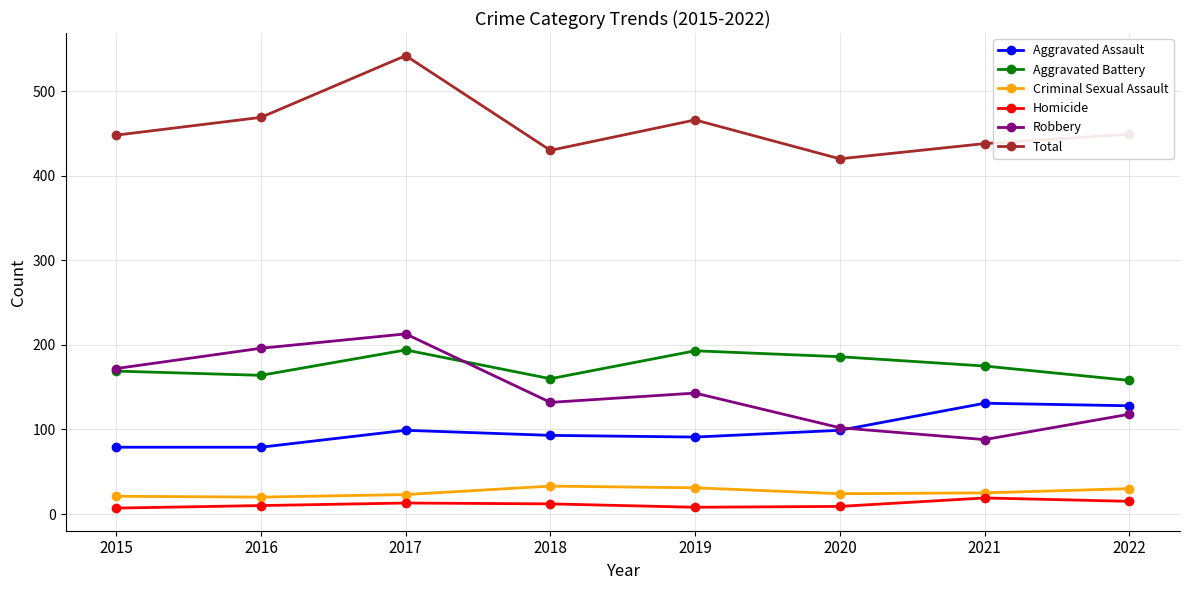

What is the value of the Total point at the 1st from the left?

448